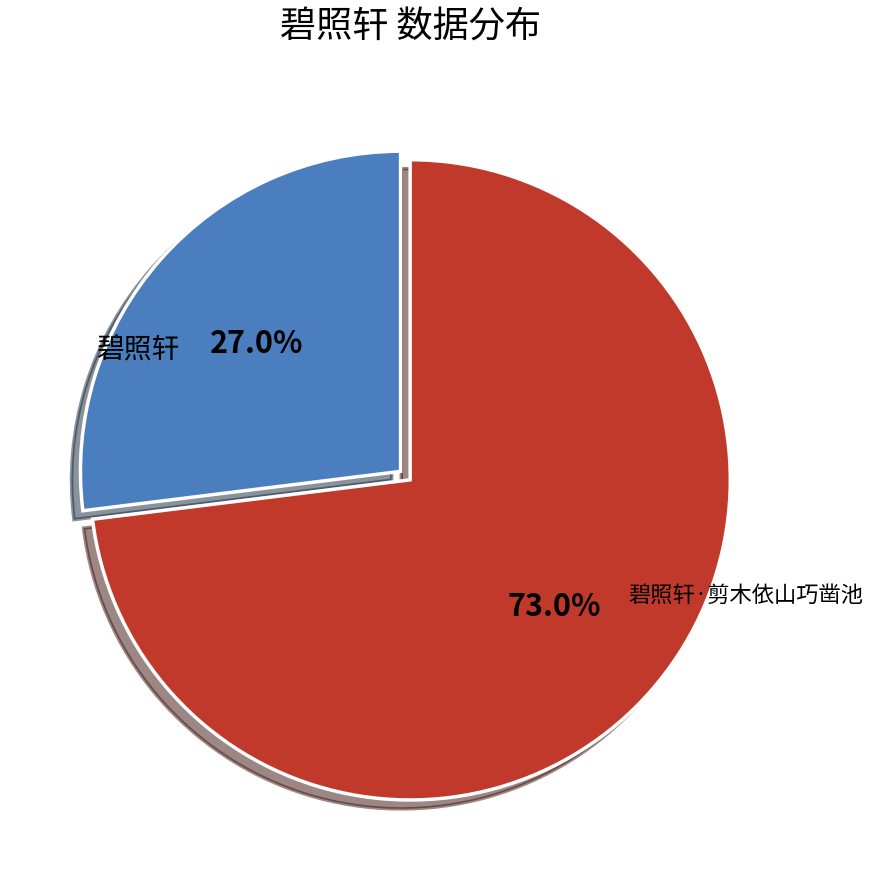

To the nearest percent, what is the average slice percentage?

50%